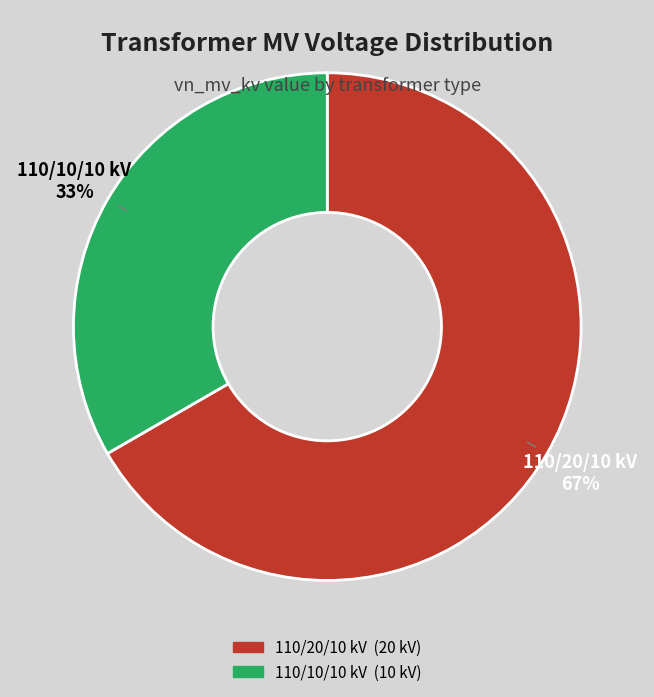

To the nearest percent, what is the average slice percentage?

50%